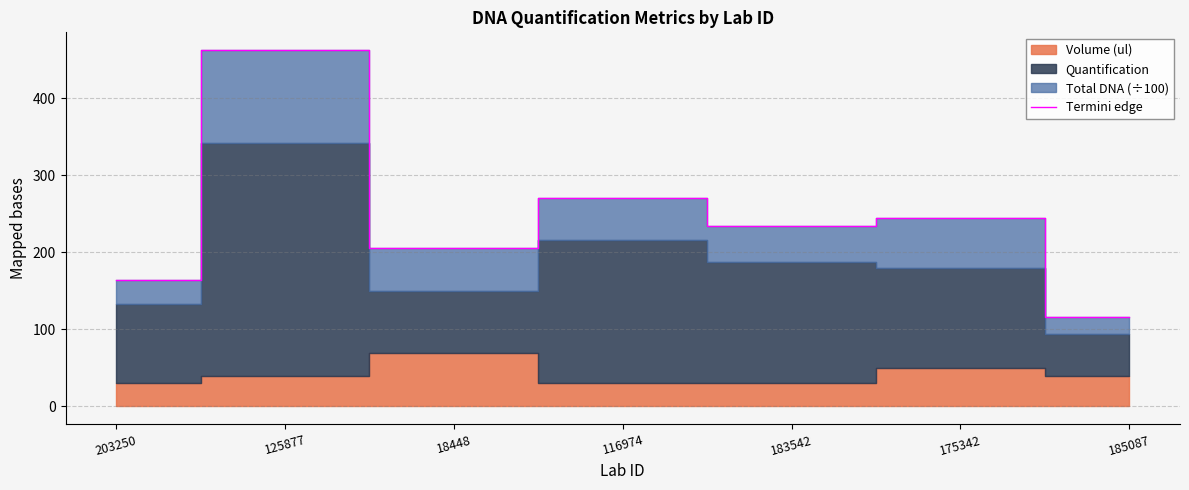

Which has a higher value, 125877 or 175342?

125877